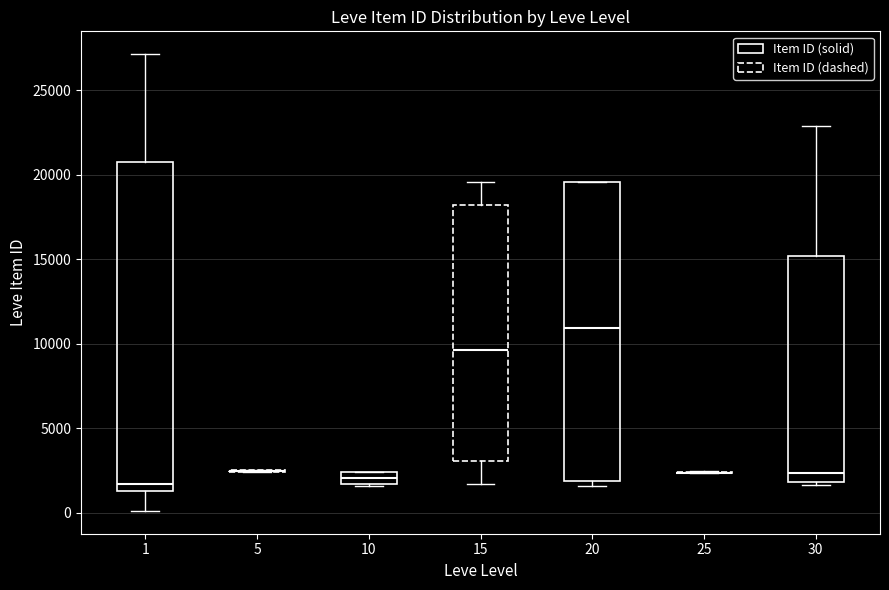

Which box is the tallest, from its lower edge to its upper edge?

1